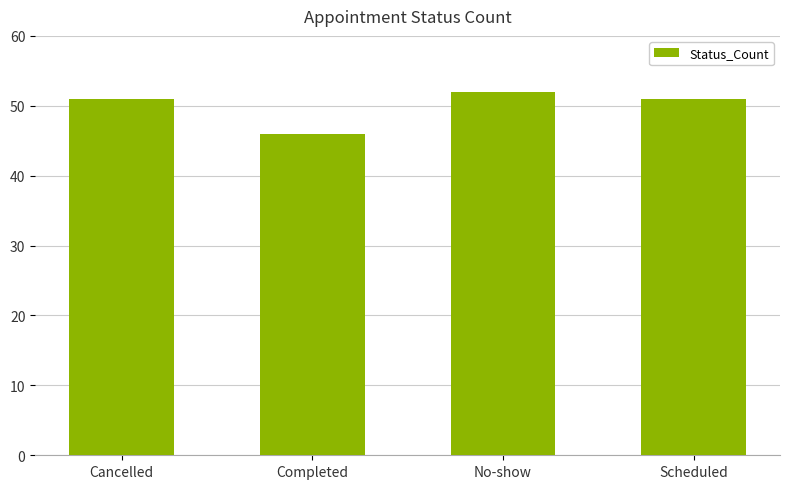

What is the approximate value at Scheduled?

51